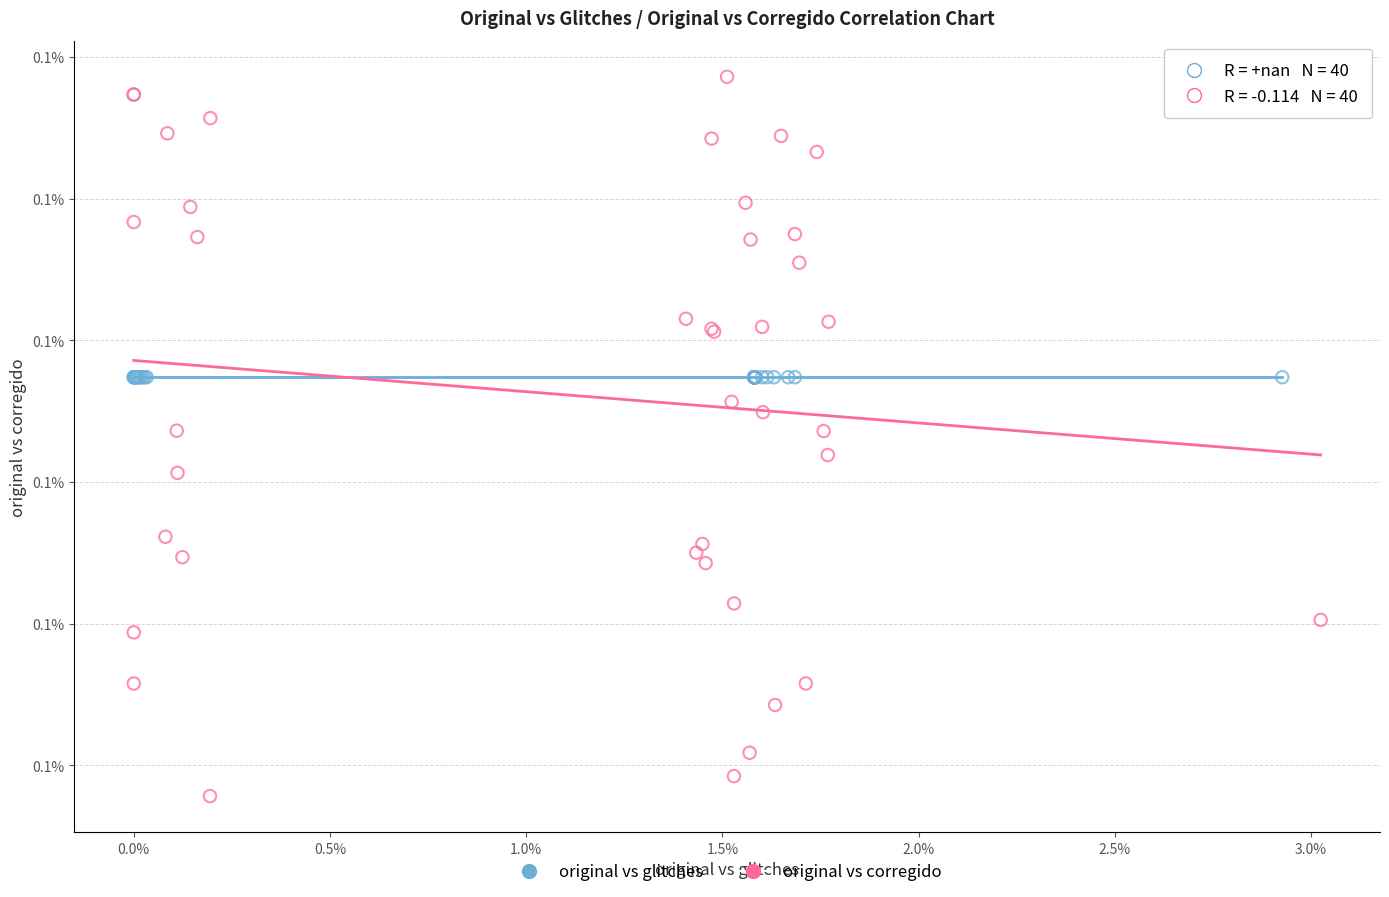

Which series contains the lowest Y value?

original vs corregido